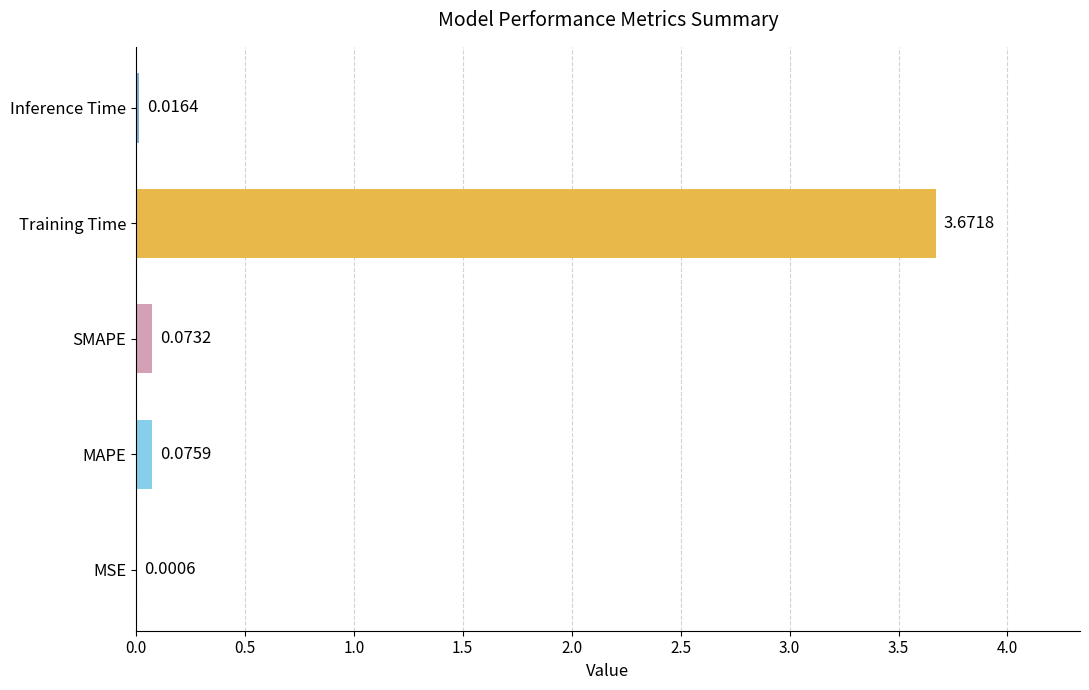

Between SMAPE and Inference Time, which is larger?

SMAPE